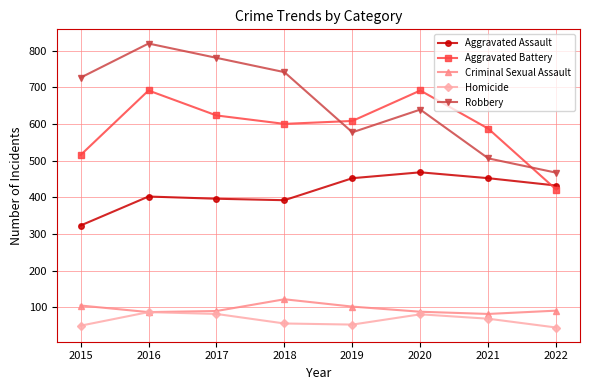

True or false: Robbery and Homicide cross at least once.

False